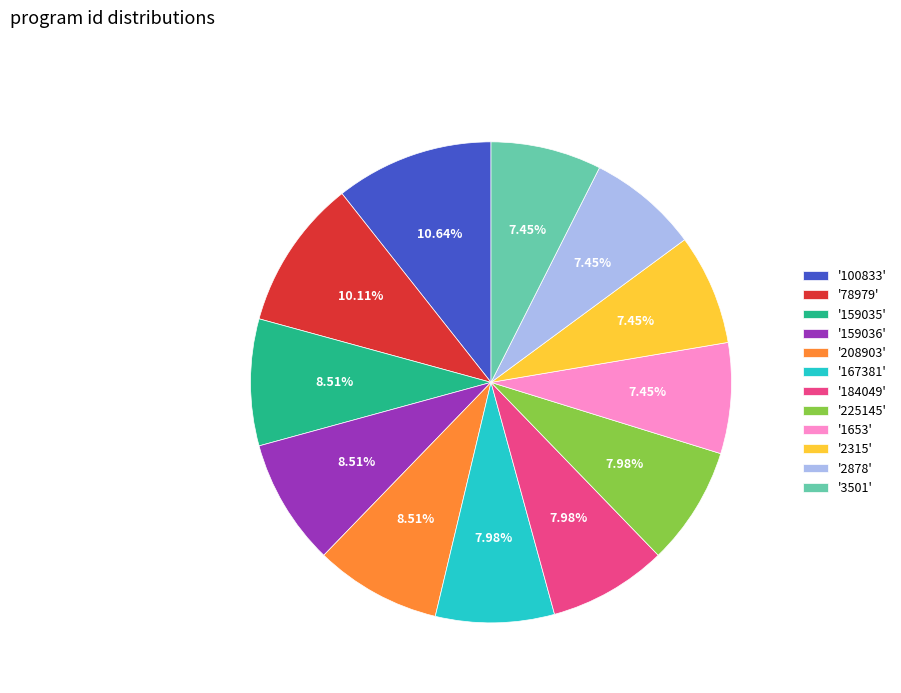

How many slices are in this pie chart?

12